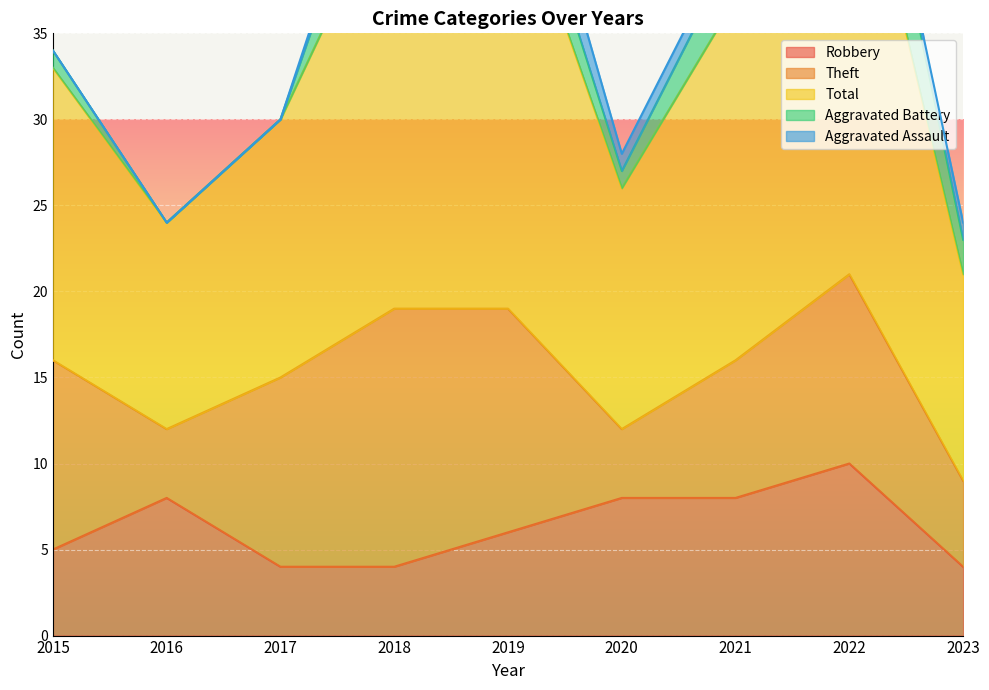

True or false: Aggravated Assault has more than 0 interior local peaks.

True